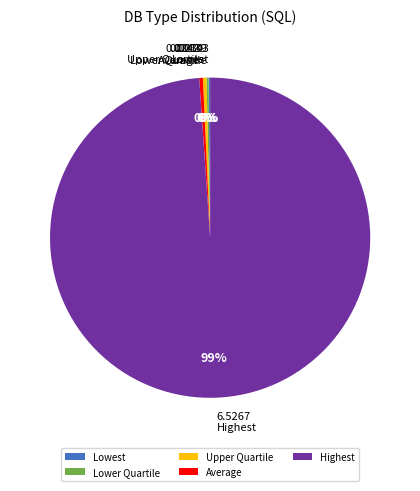

Which has a higher value, Highest or Upper Quartile?

Highest